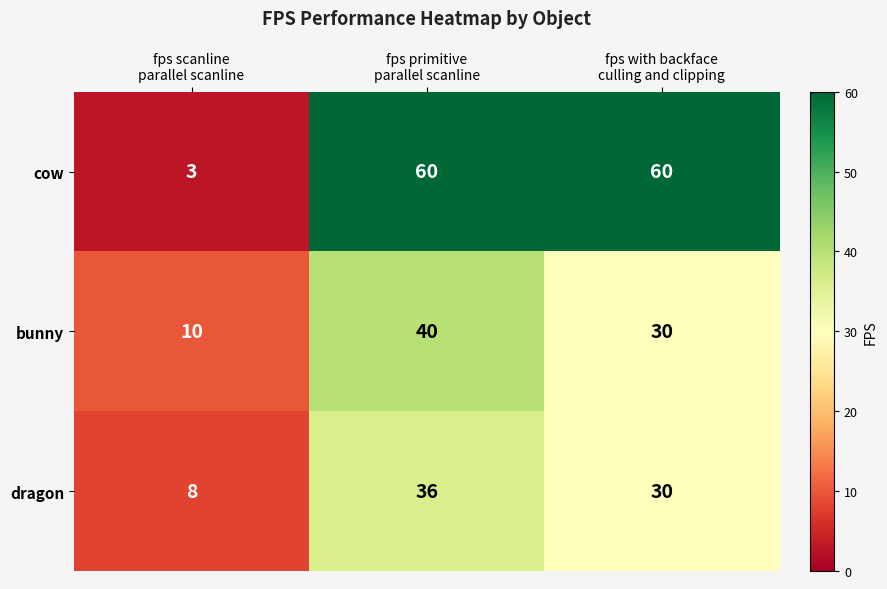

What is the difference between the maximum and minimum values in the bunny series?

30